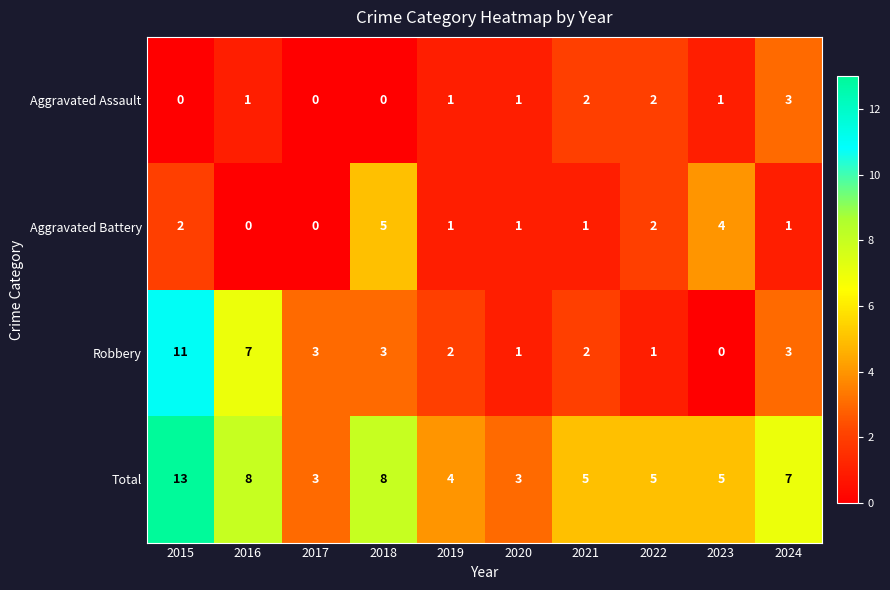

How many distinct data groups are displayed?

4